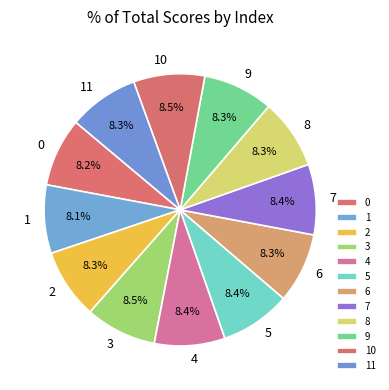

What portion of the pie excludes 10?

91.5%